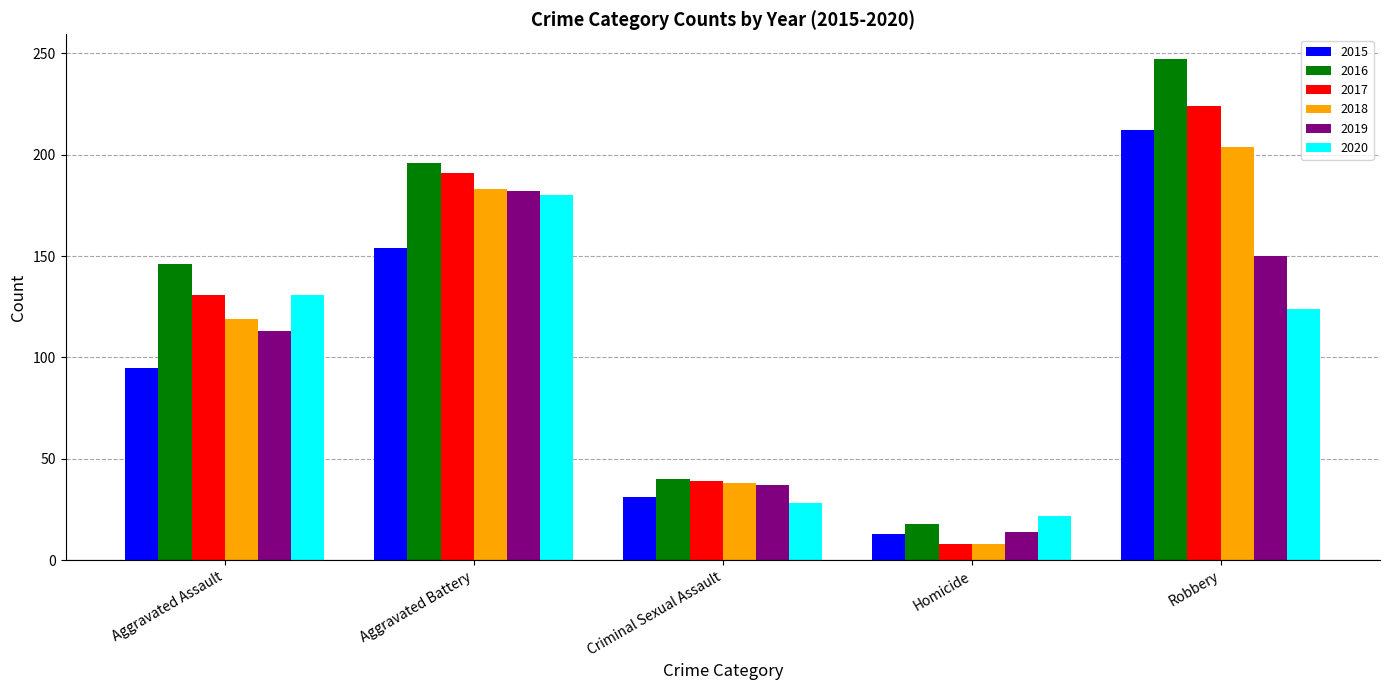

Which series has the largest range (max minus min)?

2016